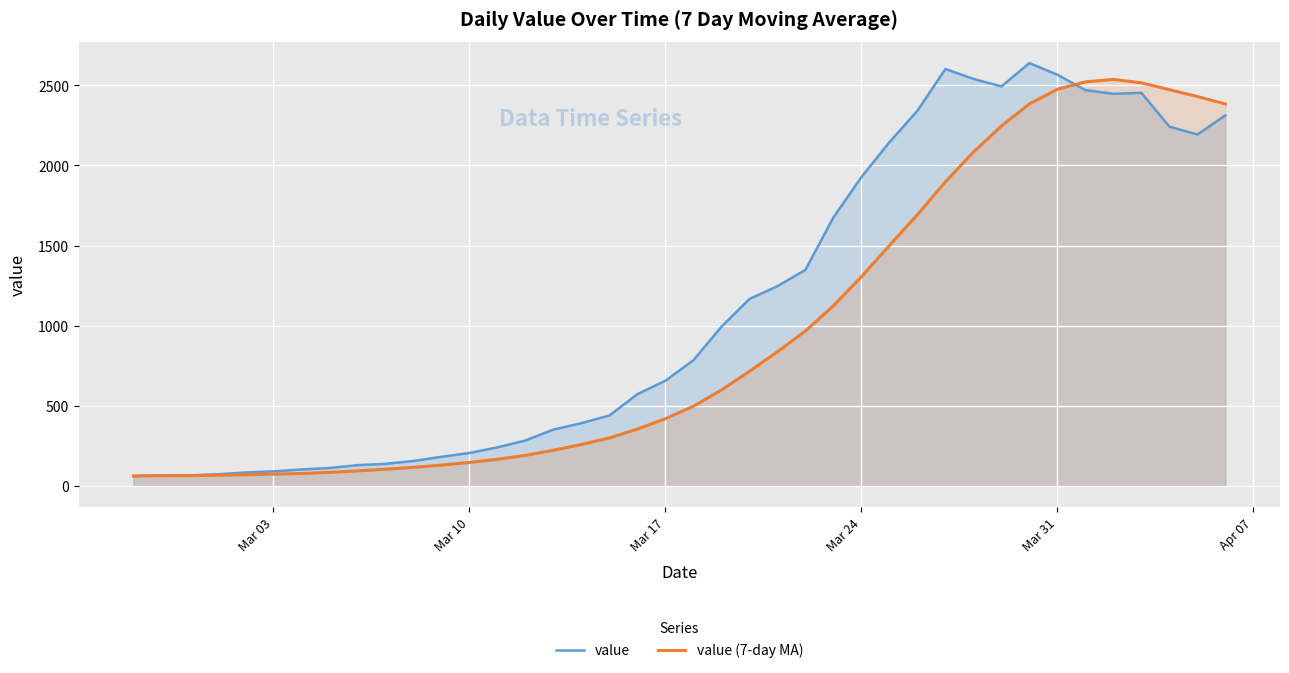

Reading right to left, extract all data points from this chart.

value: 2313.0	2193.0	2242.0	2453.0	2447.0	2470.0	2566.0	2639.0	2493.0	2540.0	2602.0	2341.0	2145.0	1927.0	1675.0	1348.0	1246.0	1166.0	993.0	784.0	656.0	572.0	439.0	391.0	351.0	283.0	240.0	205.0	181.0	155.0	137.0	129.0	111.0	102.0	90.0	83.0	72.0	65.0	65.0	61.0
value (7-day MA): 2383.4	2430.0	2472.9	2515.4	2536.7	2521.6	2475.1	2383.9	2246.1	2082.6	1897.7	1692.6	1500.0	1305.6	1124.0	966.4	836.6	714.4	598.0	496.6	418.9	354.4	298.6	258.0	221.7	190.0	165.4	145.7	129.3	115.3	103.4	93.1	84.0	76.9	72.7	69.2	65.8	63.7	63.0	61.0